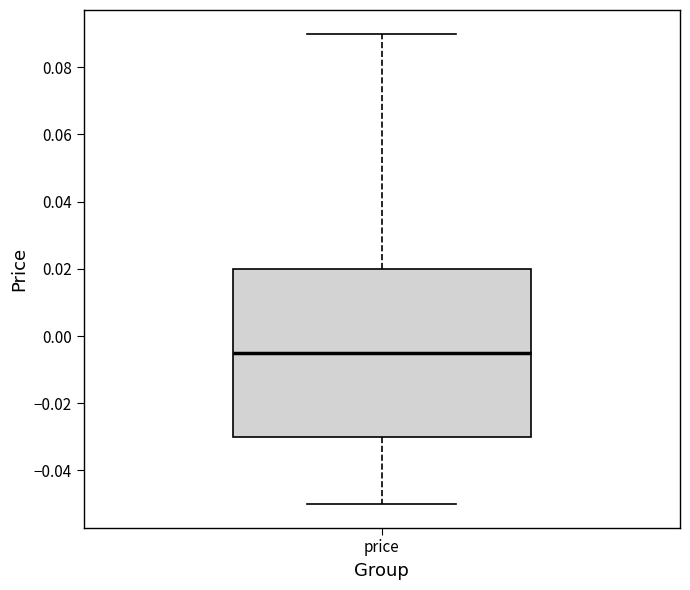

Transcribe this box plot: give where the median line is, the range the box spans, and where the two whiskers end, as read against the y-axis. The values are not printed on the chart, so give them approximately, as read against the axis.

median -0.004, box -0.030 to 0.020, whiskers -0.050 to 0.090